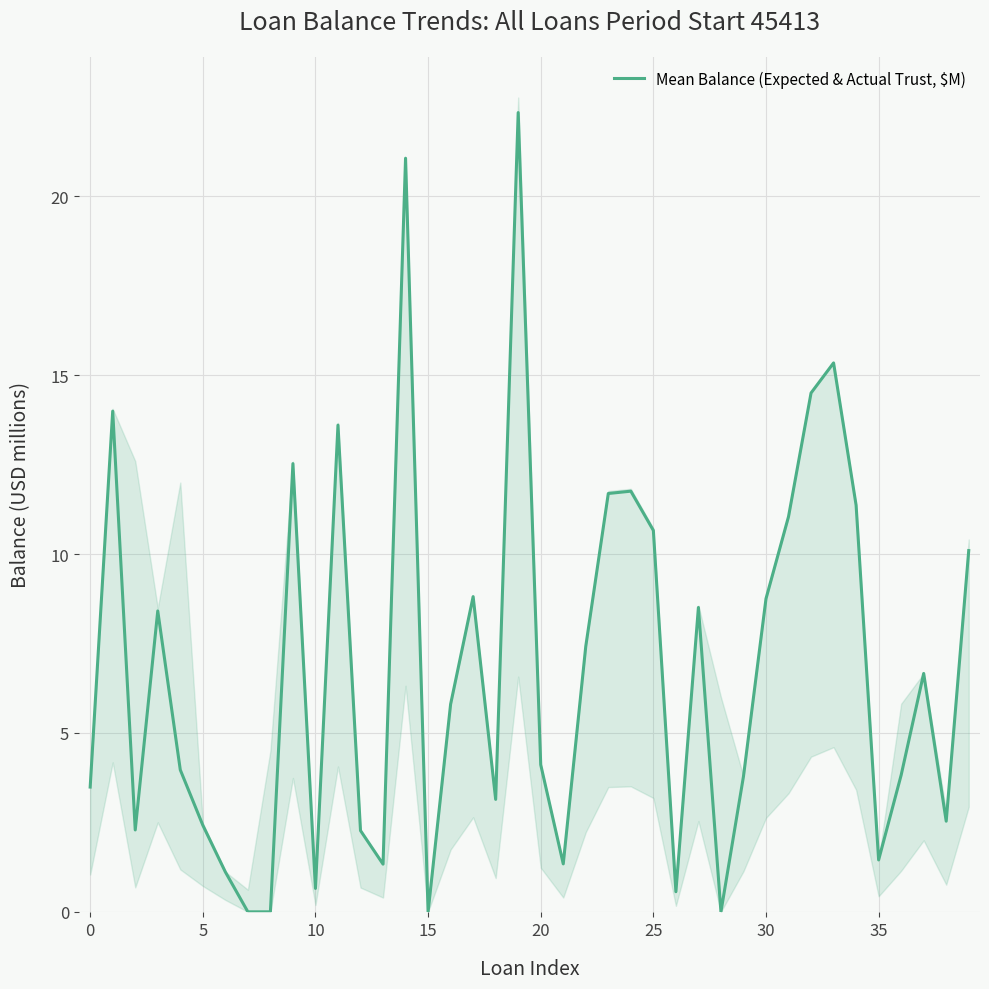

What is the sum of all values?

272.7